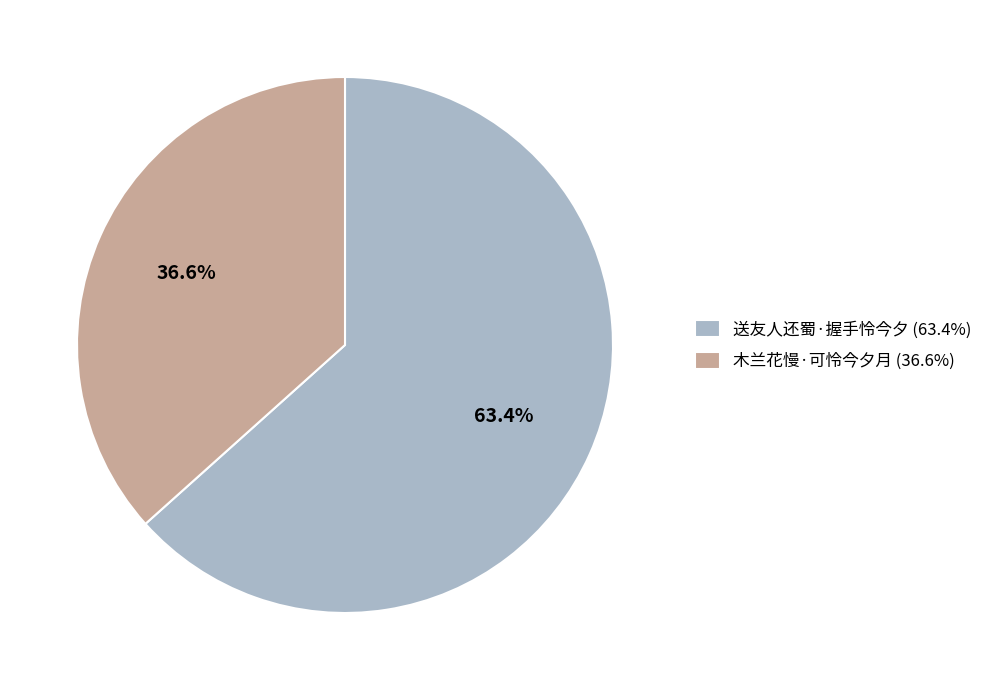

Rank the categories by value from lowest to highest.

木兰花慢·可怜今夕月, 送友人还蜀·握手怜今夕